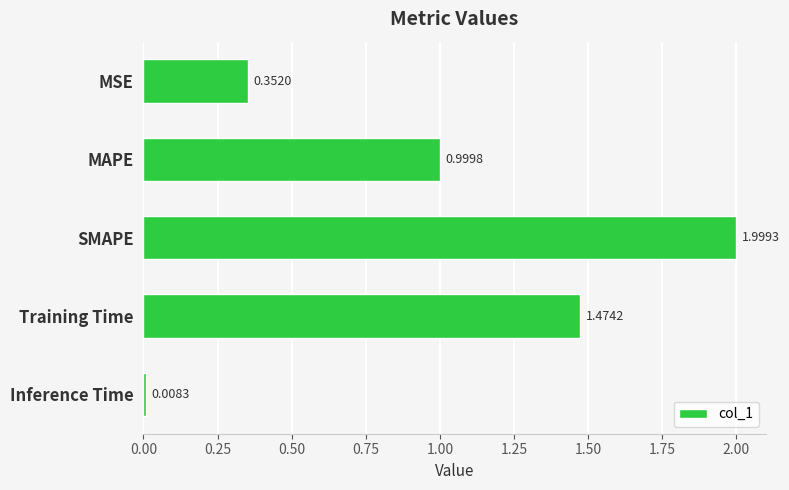

What is the label of the 4th bar from the top?

Training Time